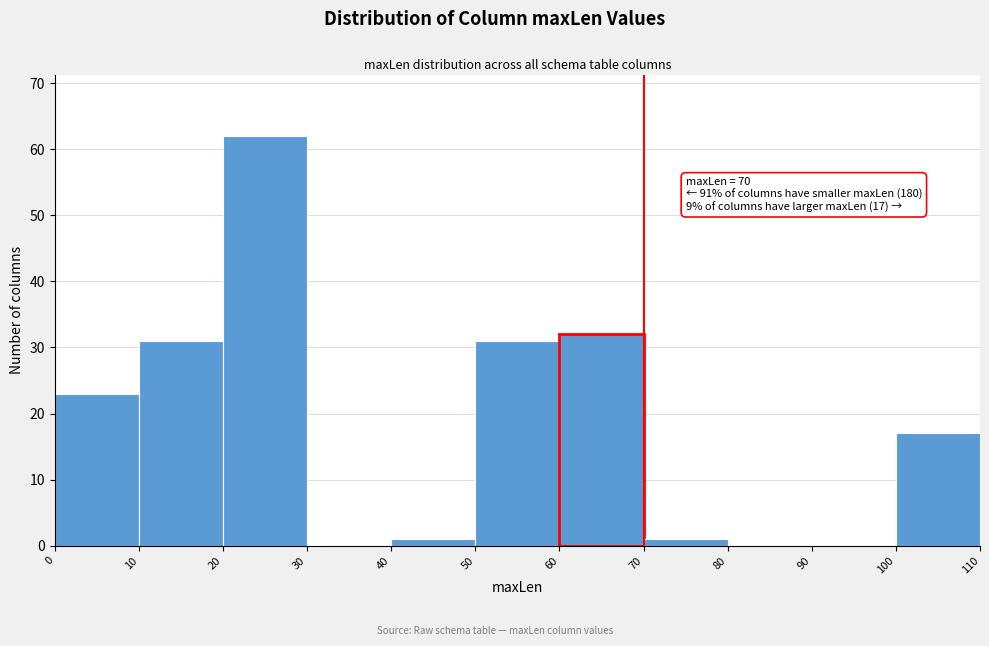

Over which range of the x-axis is the bar tallest?

20 to 30